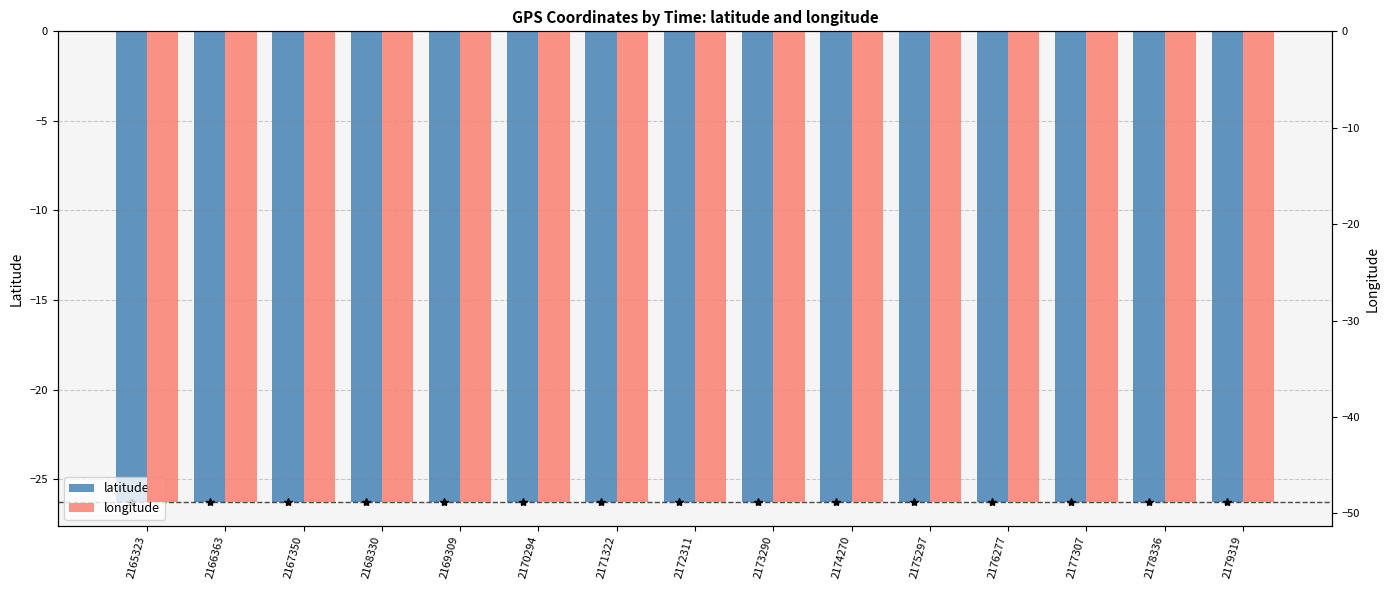

Reading left to right, list all the values displayed in this chart.

latitude: -26.3	-26.3	-26.3	-26.3	-26.3	-26.3	-26.3	-26.3	-26.3	-26.3	-26.3	-26.3	-26.3	-26.3	-26.3
longitude: -48.8	-48.8	-48.8	-48.8	-48.8	-48.8	-48.8	-48.8	-48.8	-48.8	-48.8	-48.8	-48.8	-48.8	-48.8